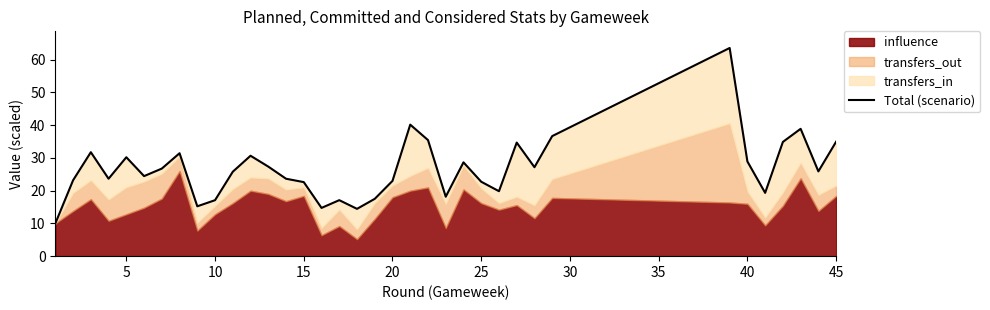

How many data points are above 25?

19